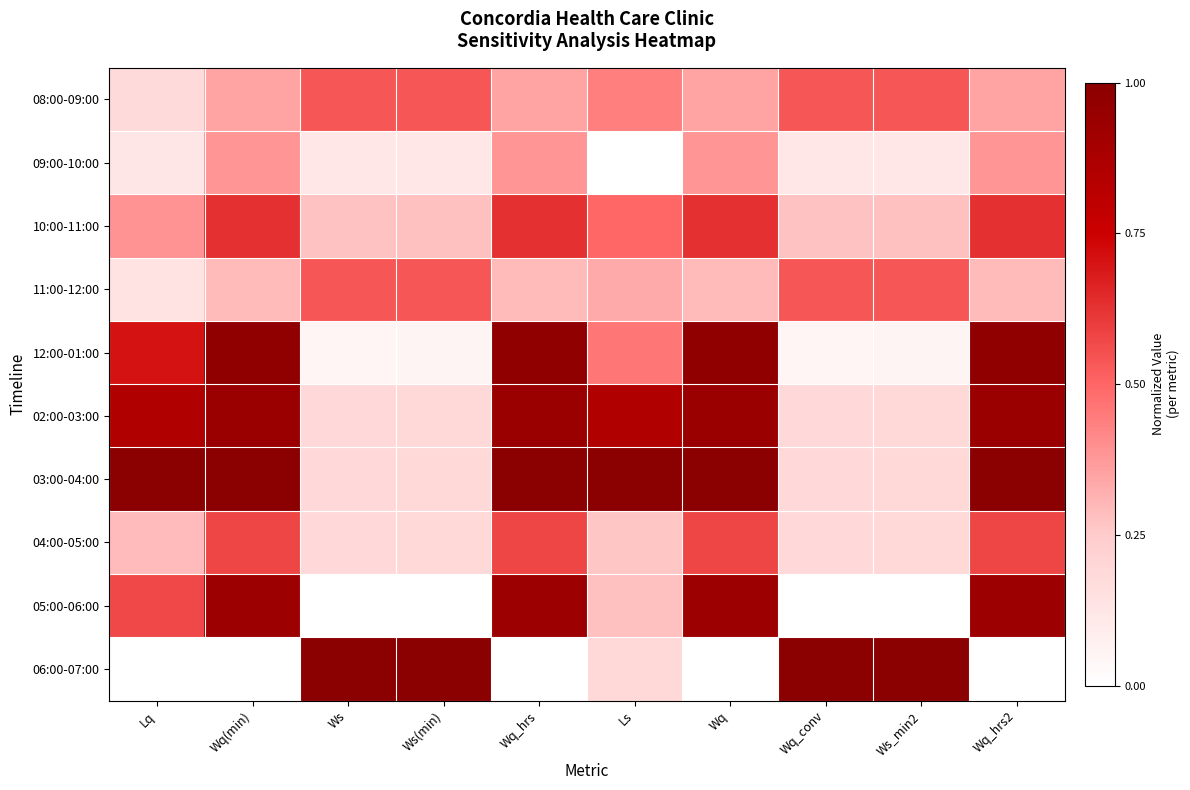

Which series has the largest total across all categories?

03:00-04:00